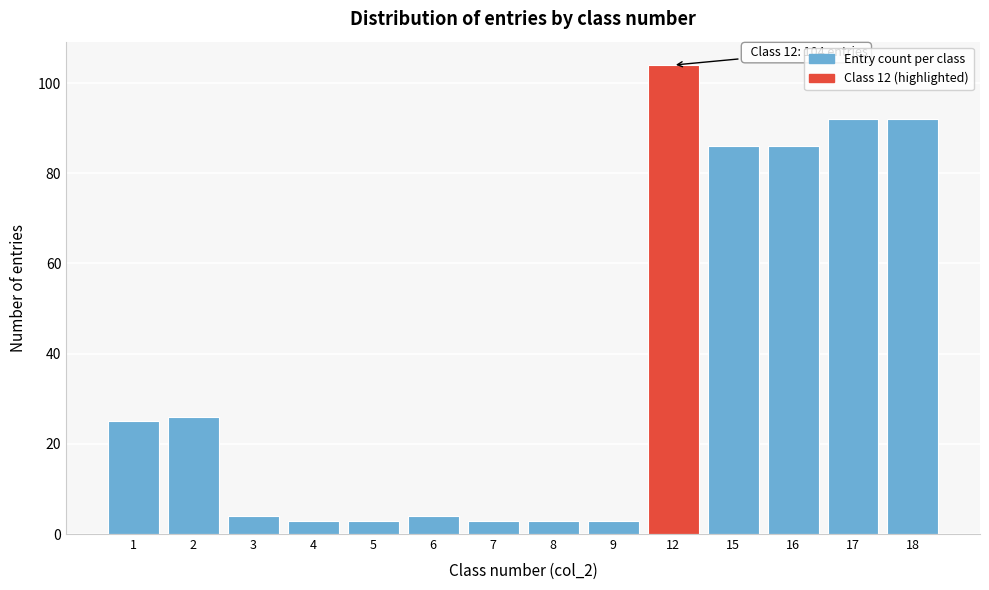

Reading left to right, extract all data points from this chart.

1=25	2=26	3=4	4=3	5=3	6=4	7=3	8=3	9=3	12=104	15=86	16=86	17=92	18=92